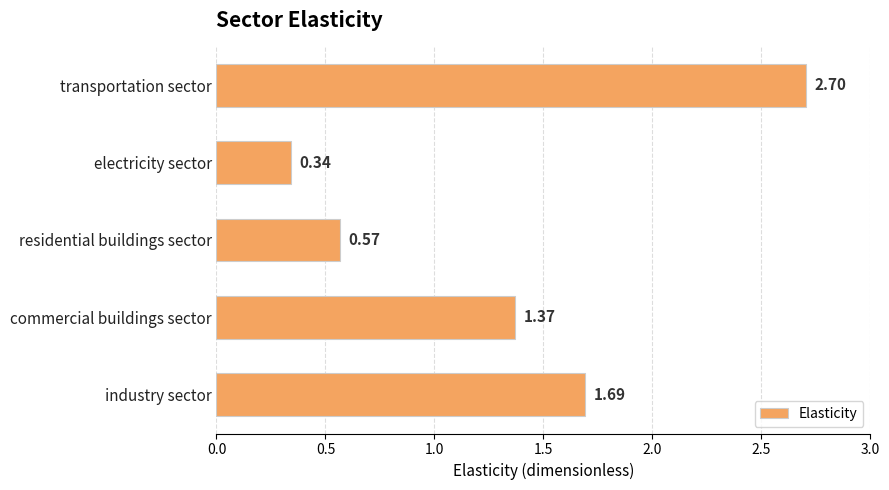

What is the label of the 3rd bar from the top?

residential buildings sector